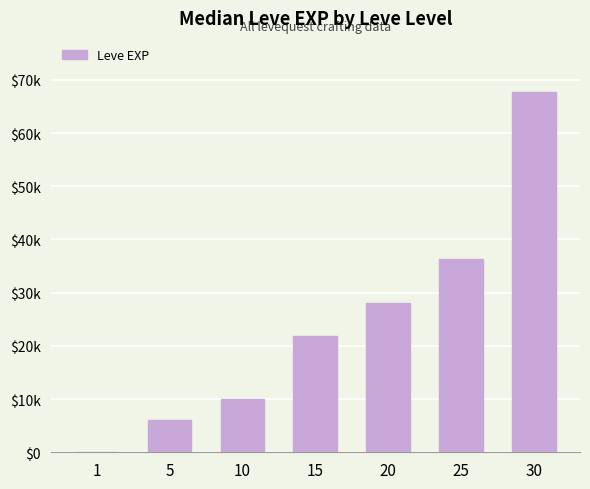

Are the bars horizontal?

No